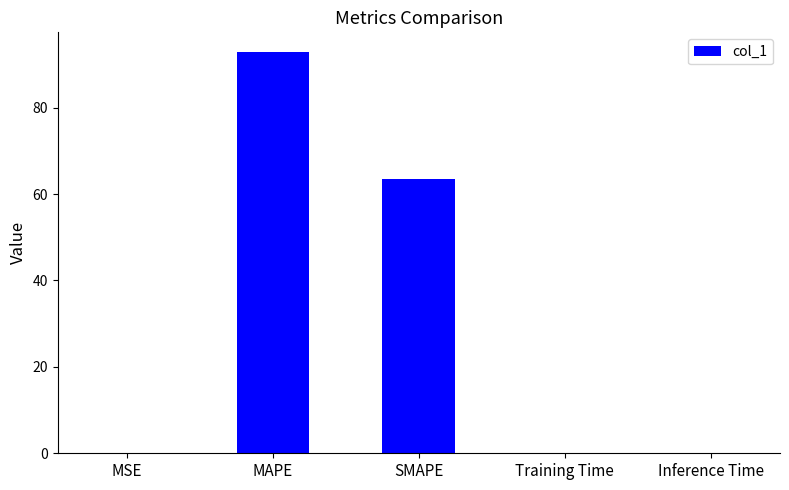

Is it true that the value at Training Time is 0.0?

True